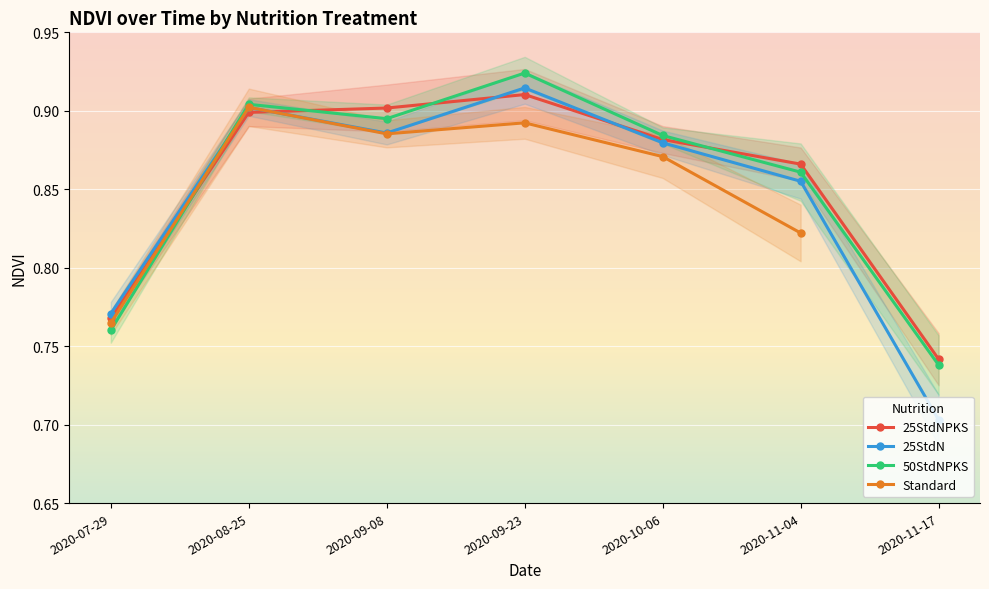

List the labels in order of 50StdNPKS value, largest first.

2020-09-23, 2020-08-25, 2020-09-08, 2020-10-06, 2020-11-04, 2020-07-29, 2020-11-17